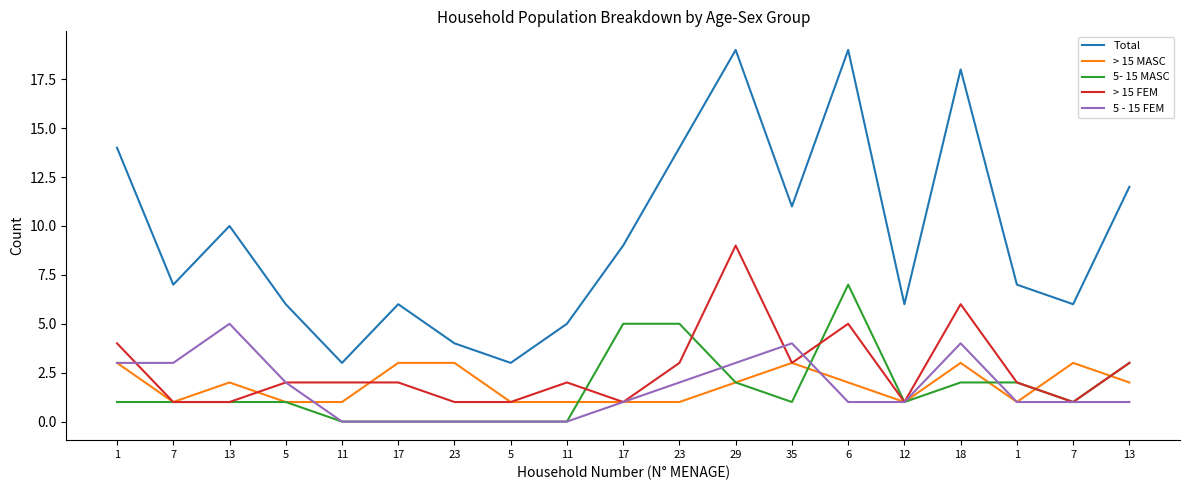

What is the approximate value of 5- 15 MASC at 29?

2